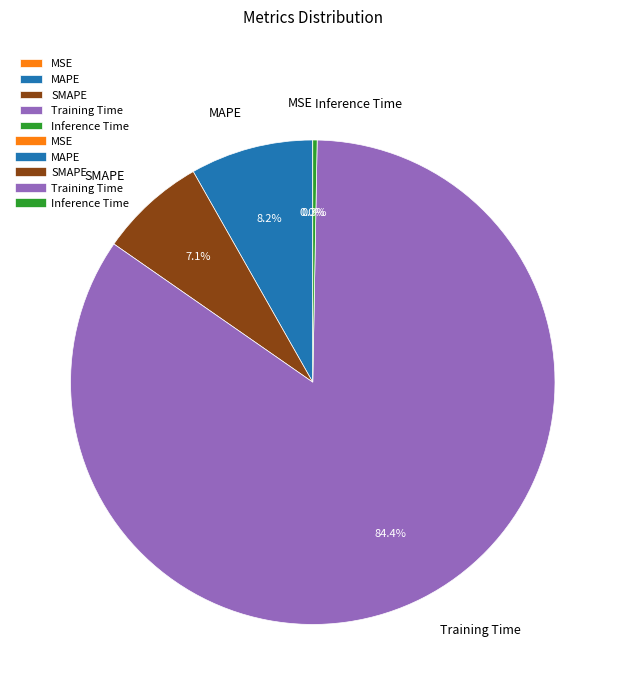

To the nearest percent, what portion does SMAPE represent?

7%